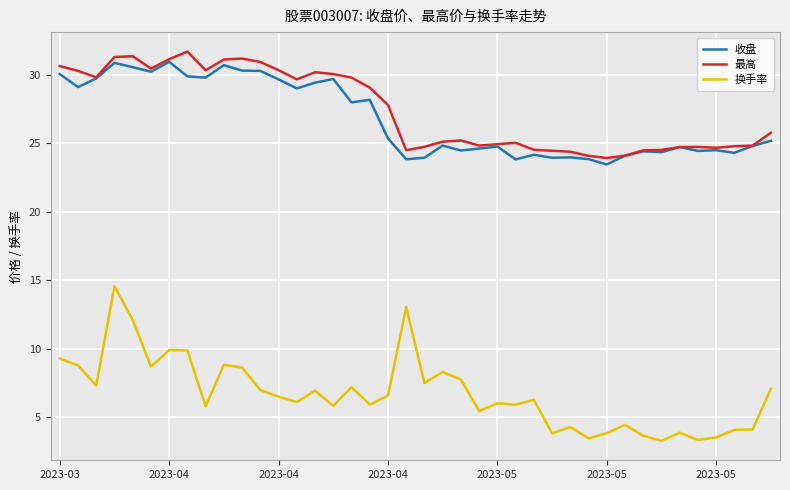

What is the lowest value of the 换手率 series?

3.3